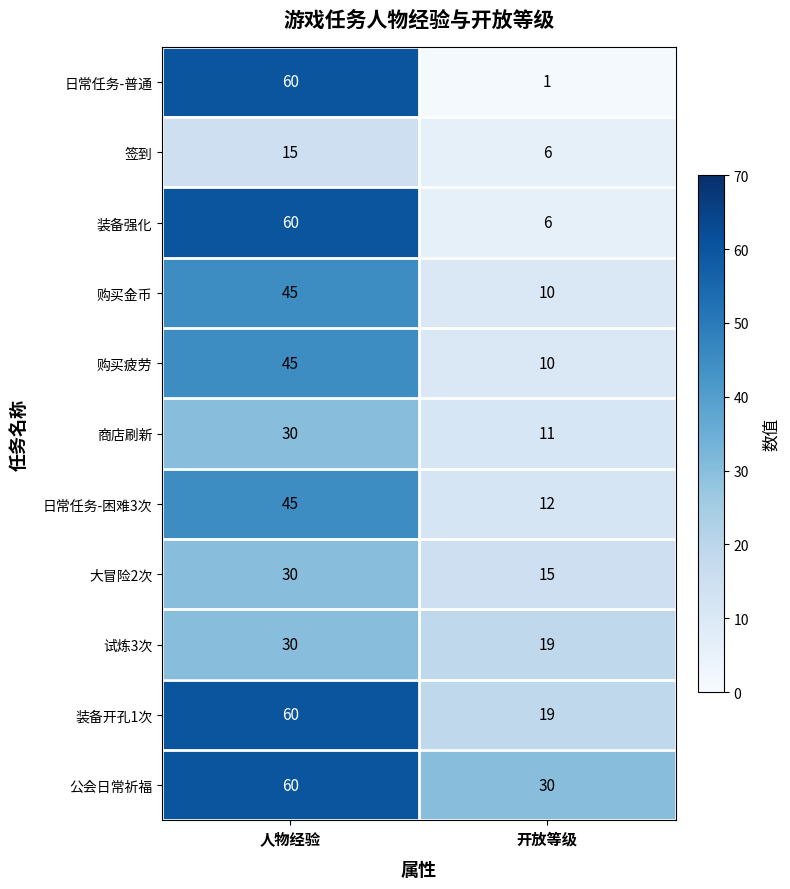

Which series has the largest range (max minus min)?

日常任务-普通